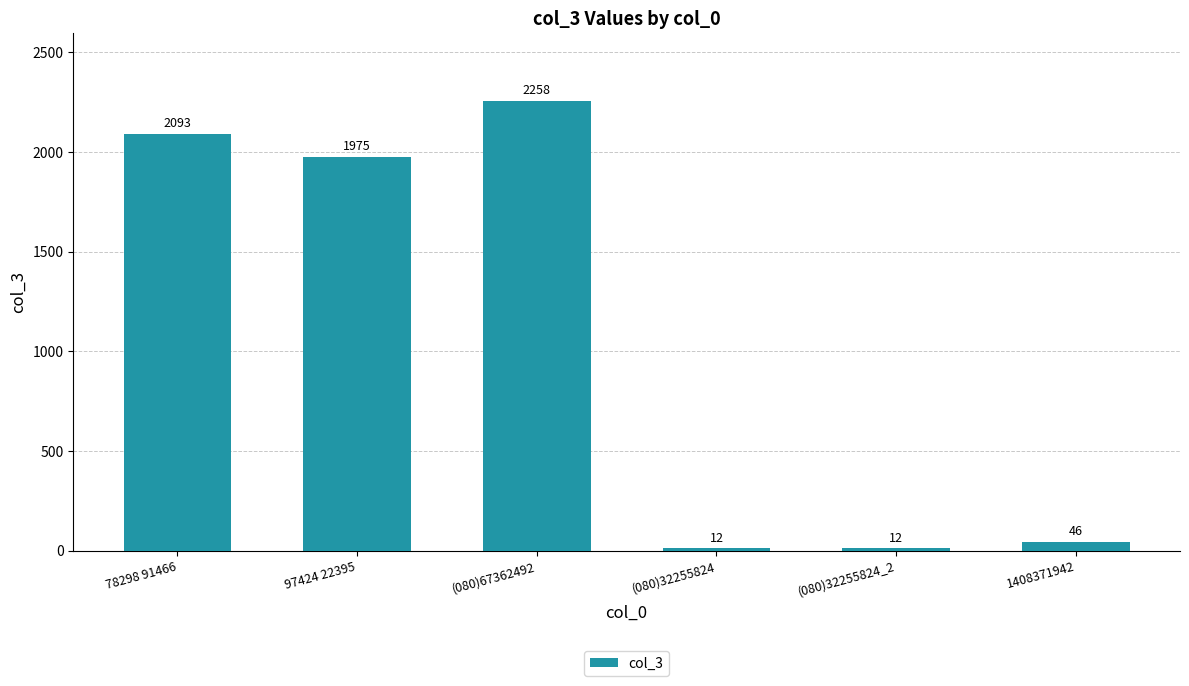

The value at 97424 22395 is 2894. True or false?

False